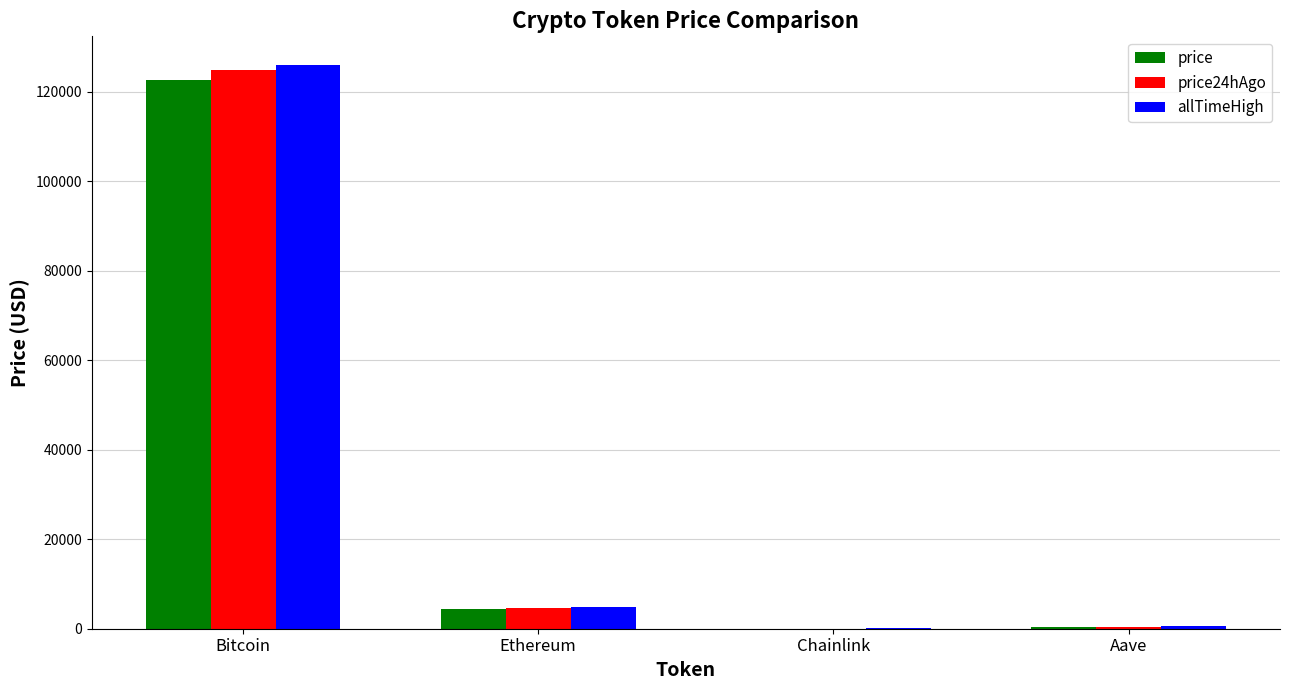

Read the allTimeHigh value at Bitcoin.

126080.0